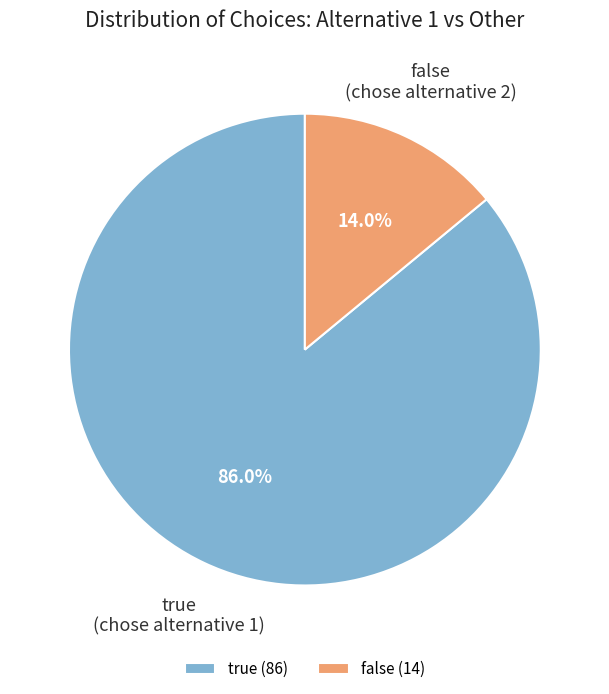

What is the smallest slice in the pie chart?

false